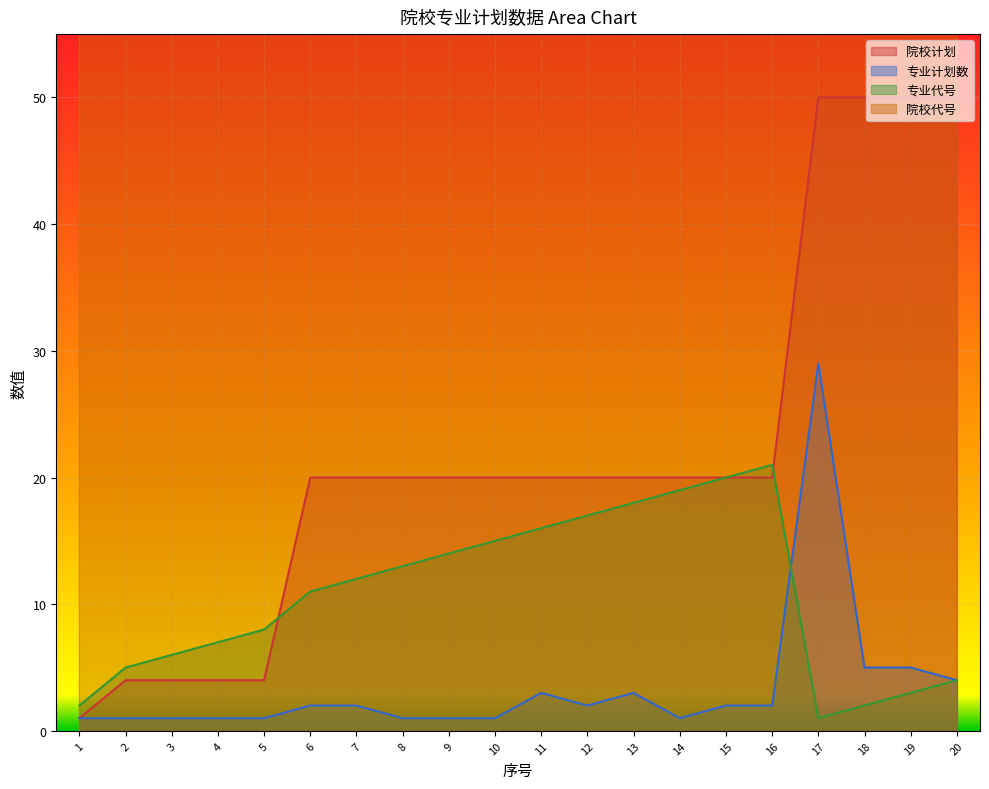

What is the maximum value for 专业计划数?

29